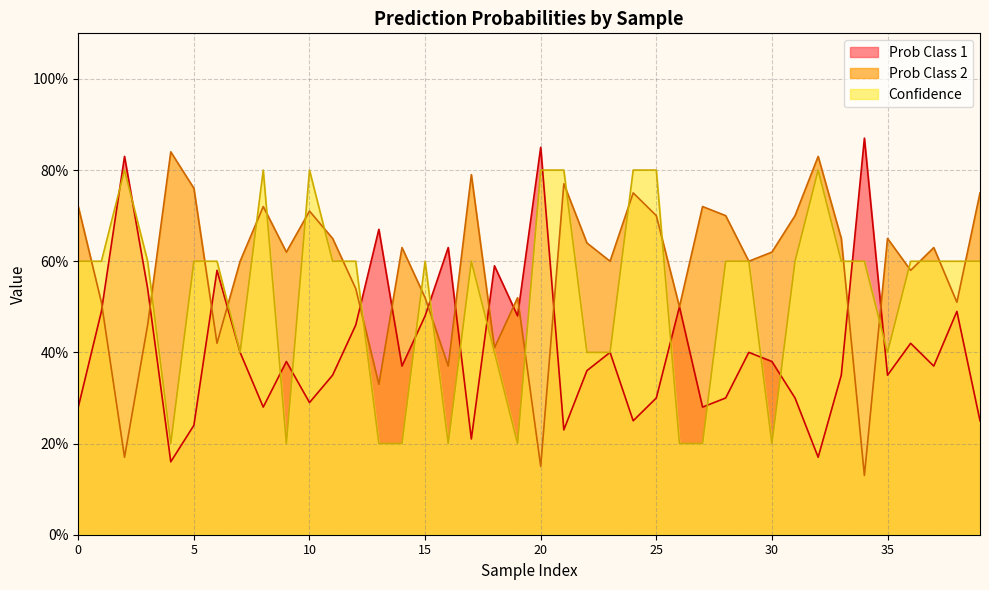

What is the difference between the second highest and minimum values in the Confidence series?

0.6